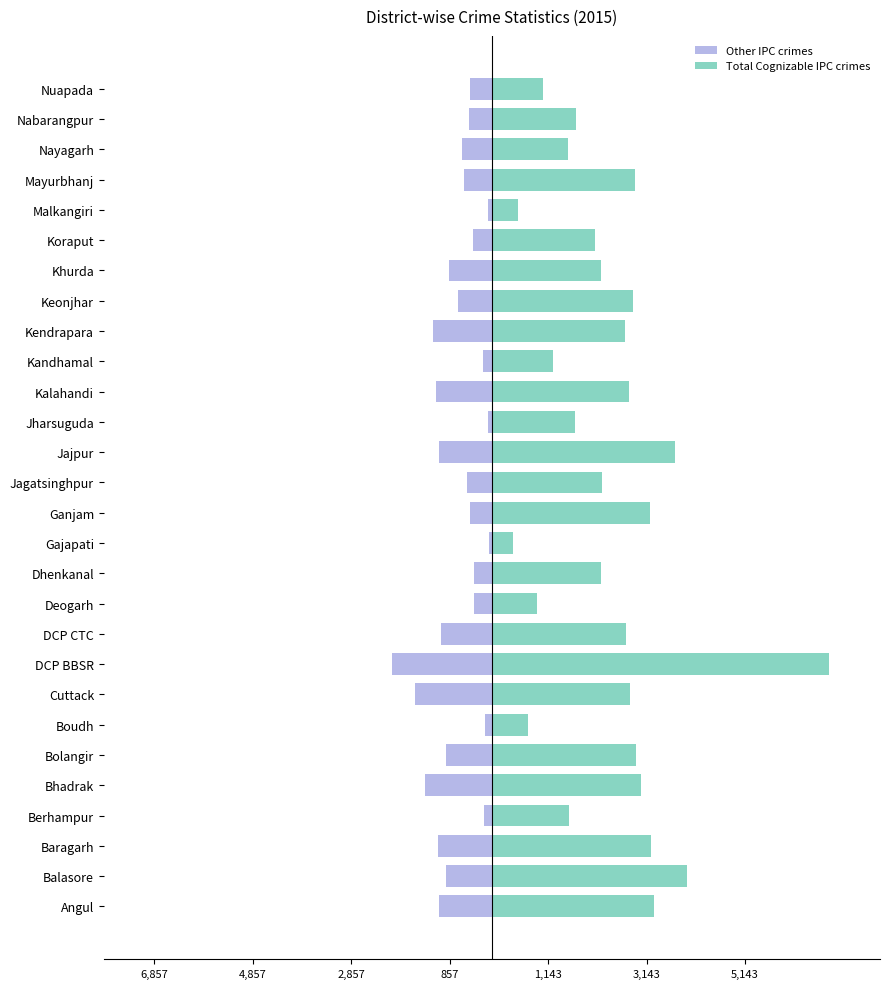

Is it true that Other IPC crimes equals -74 at Jharsuguda?

True